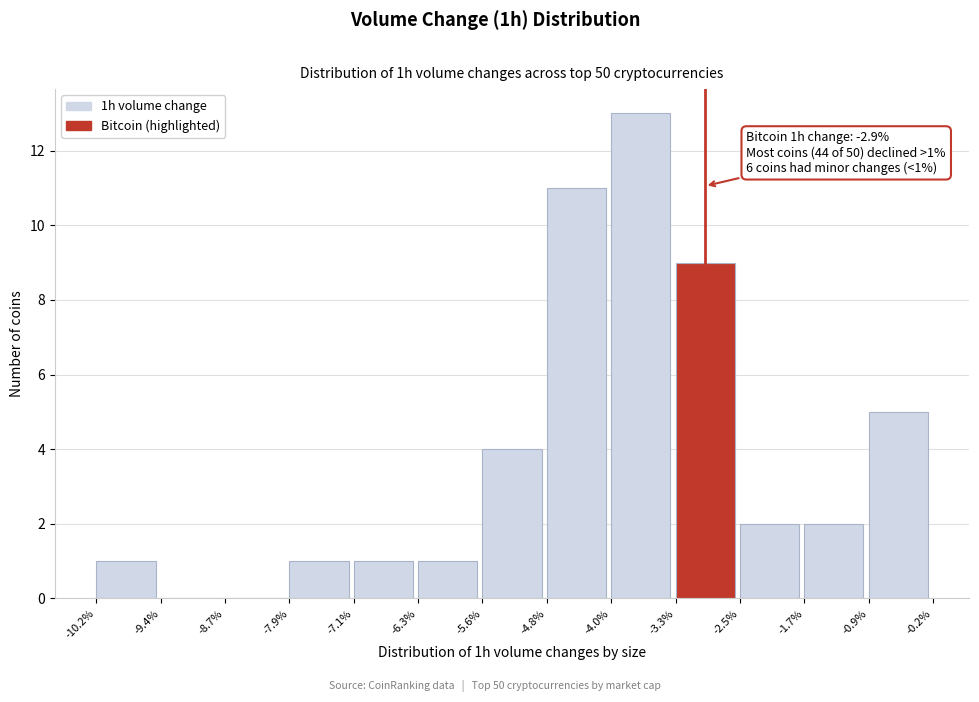

Over which range of the x-axis is the bar tallest?

-4.0% to -3.3%